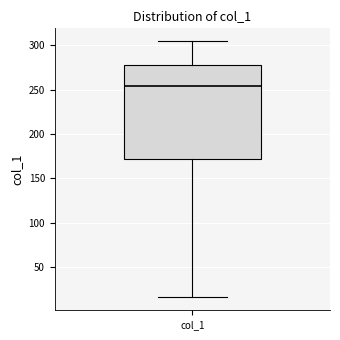

Where does the lower whisker of the box for col_1 end on the y-axis? The values are not printed on the chart, so give them approximately, as read against the axis.

15